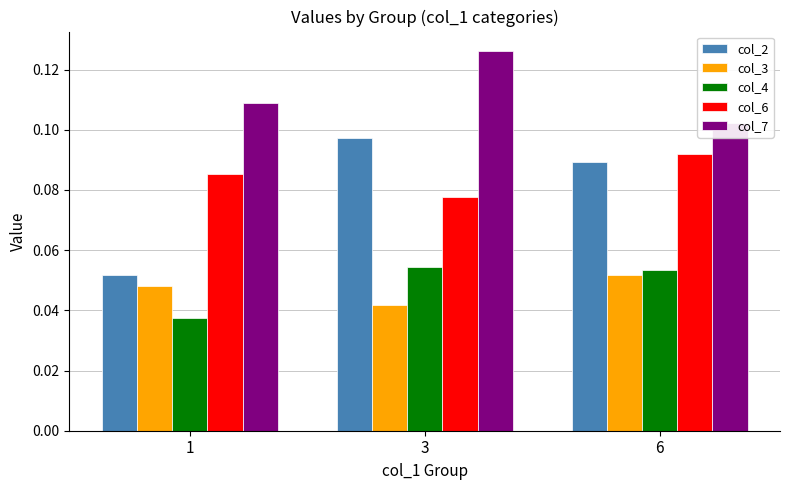

What is the spread (max minus min) of values at 3?

0.1